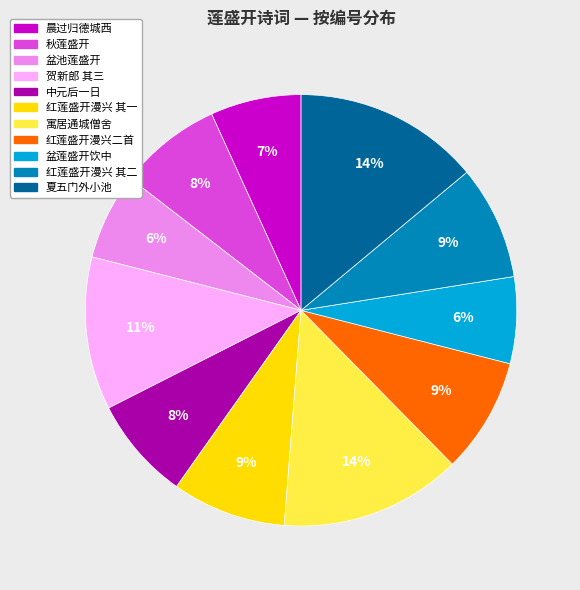

Is there a majority slice in this chart?

No